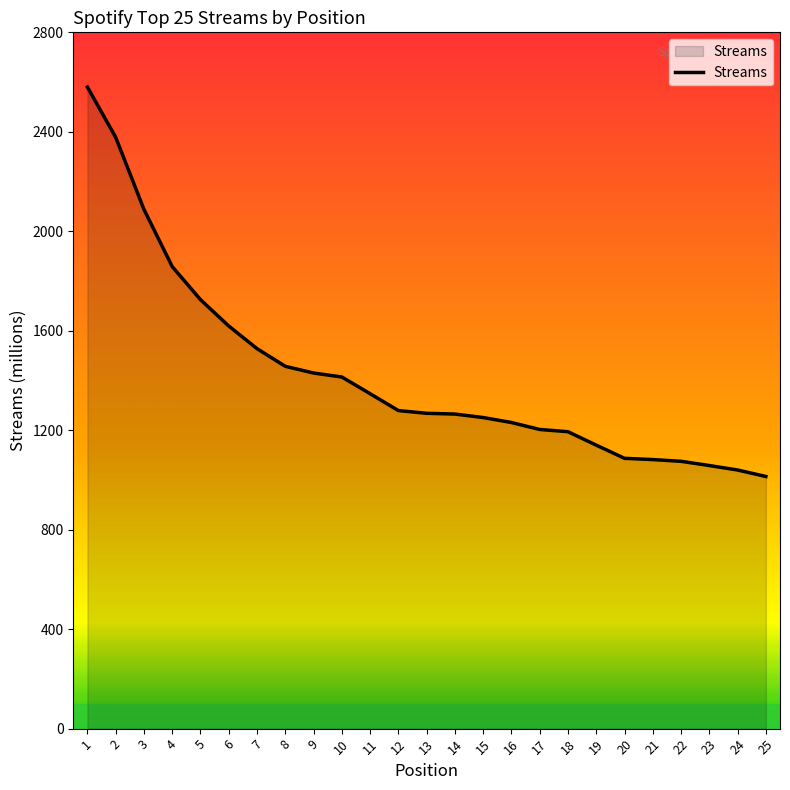

Count the number of data series in this chart.

1